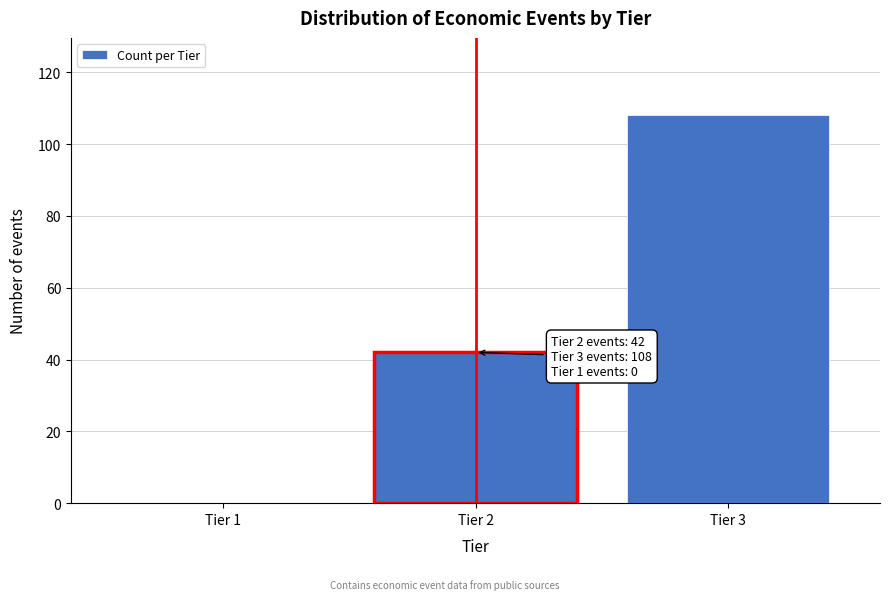

Reading left to right, list all the values displayed in this chart.

Tier 1=0	Tier 2=42	Tier 3=108